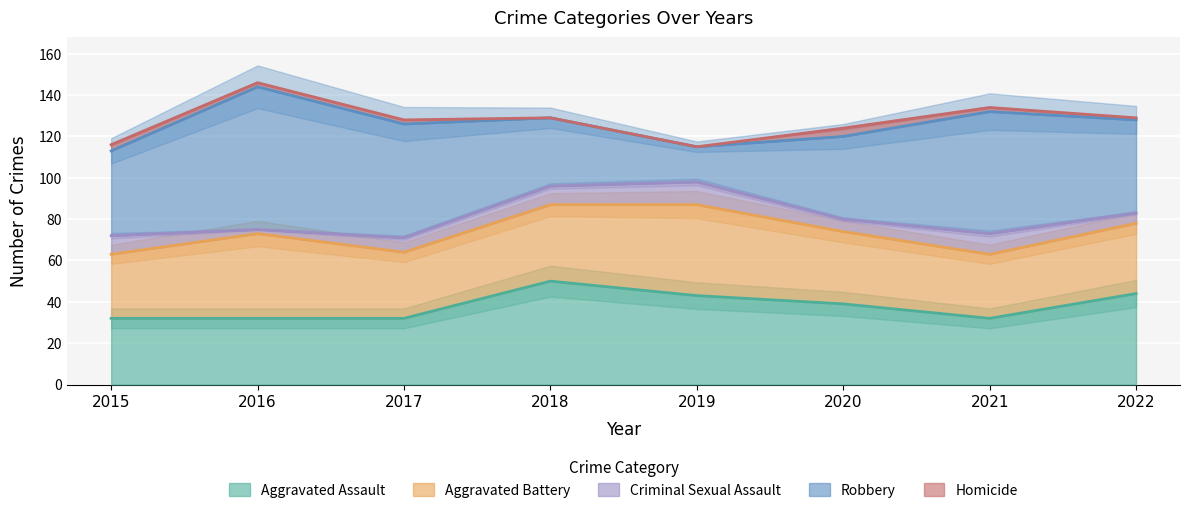

What is the sum of the Criminal Sexual Assault values at 2015 and 2019?

20